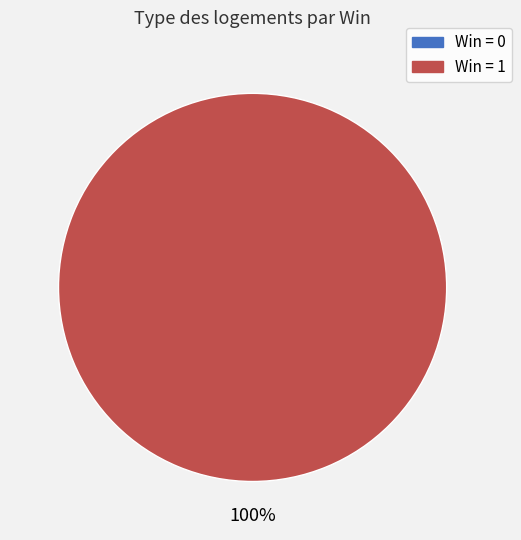

To the nearest percent, what portion does Win=1 represent?

100%